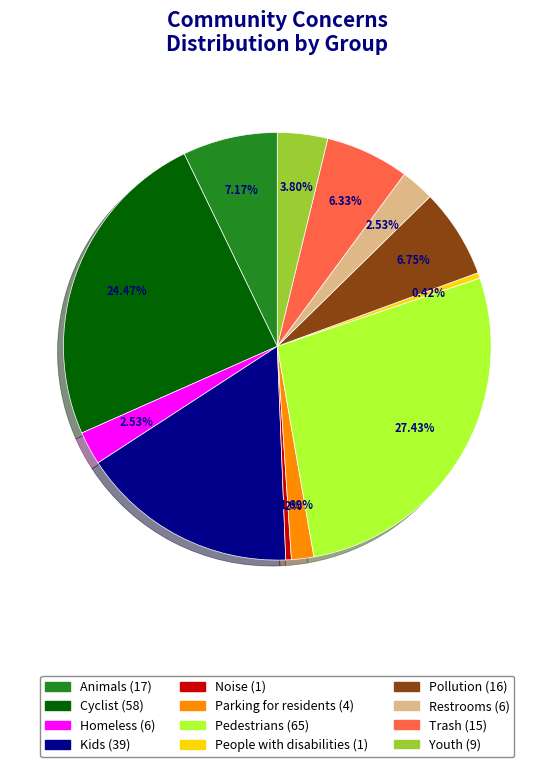

To the nearest percent, what is the combined percentage of Pedestrians and Kids?

44%